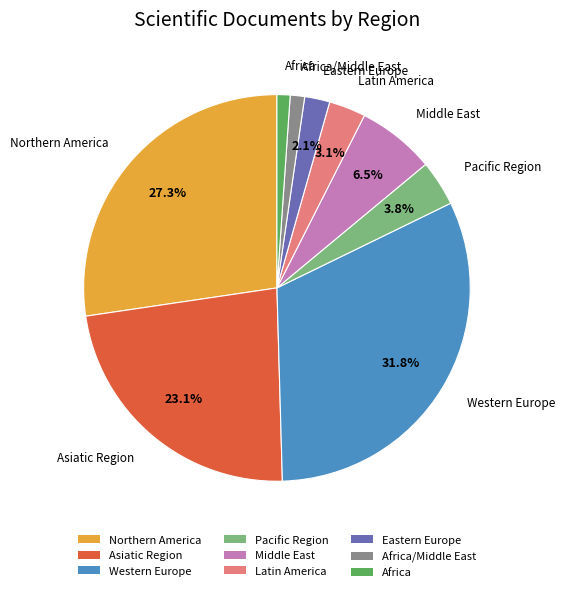

Does any single category account for the majority?

No